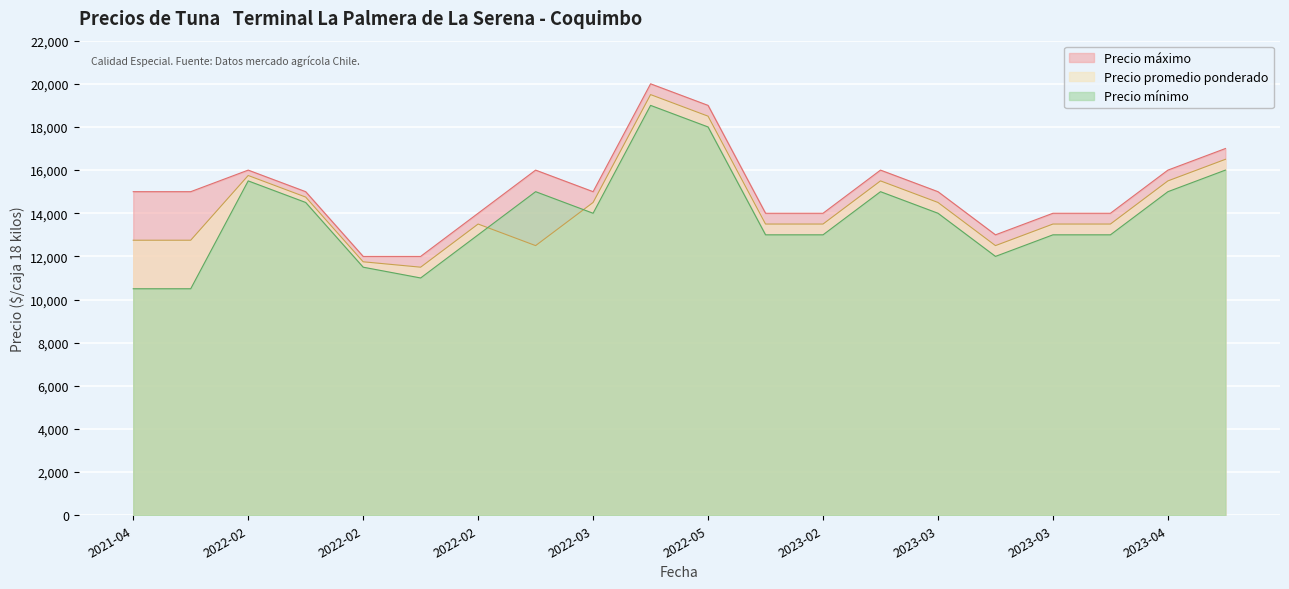

What is the label of the 5th point from the left?

2022-02